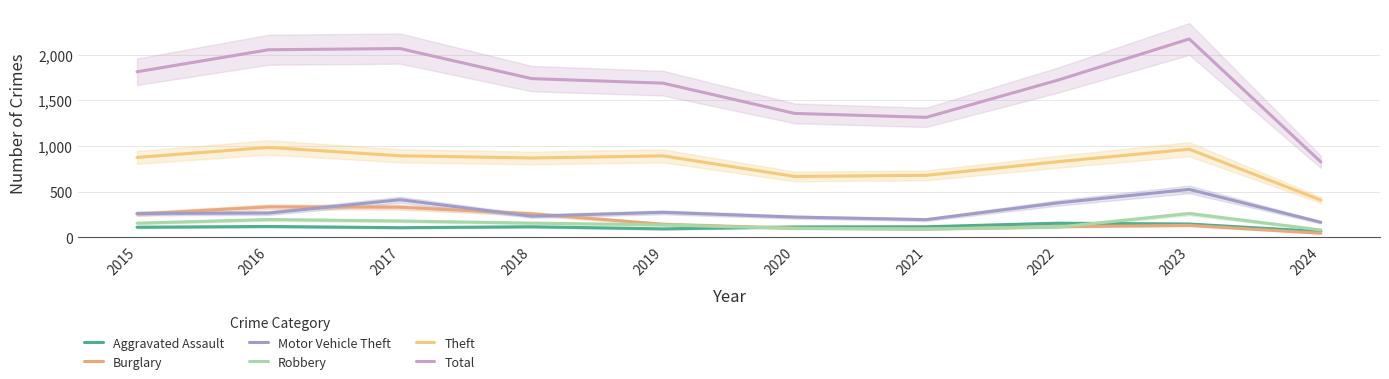

What is the difference between the maximum and minimum values in the Burglary series?

289